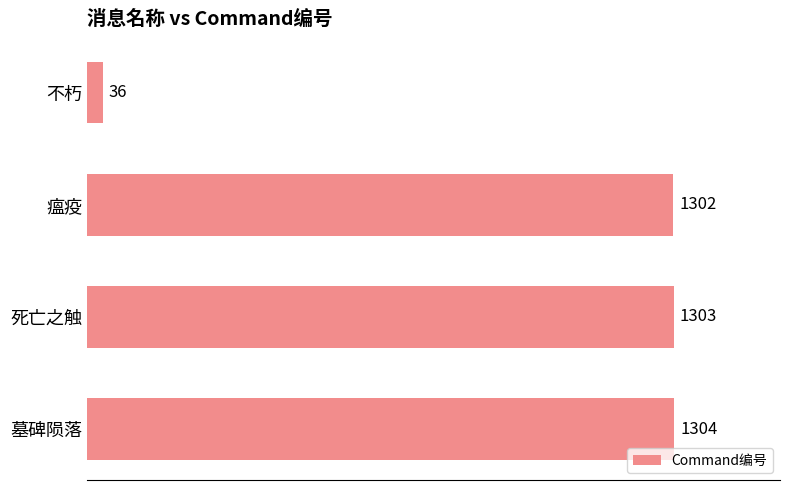

What is the sum of all values?

3945